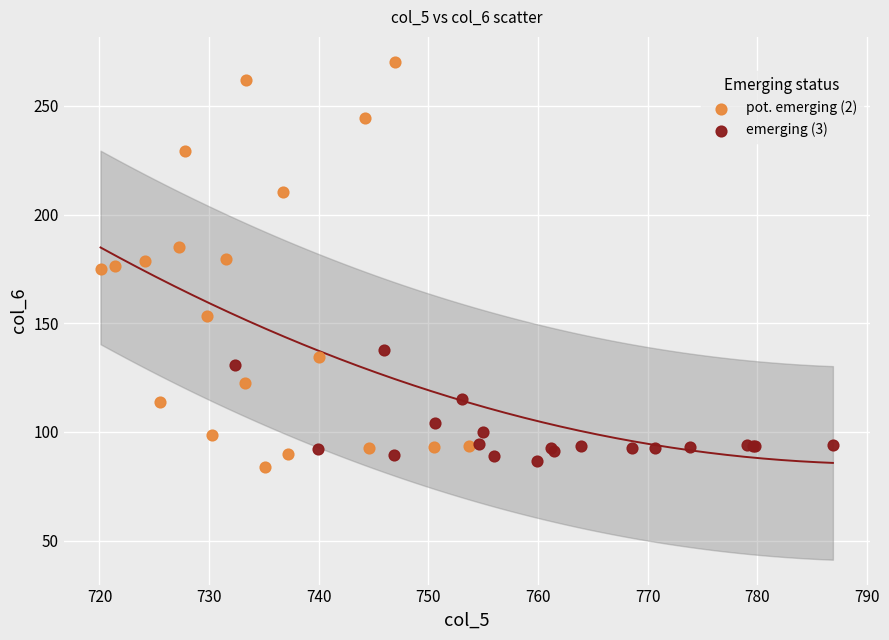

Which series contains the highest Y value?

pot. emerging (2)